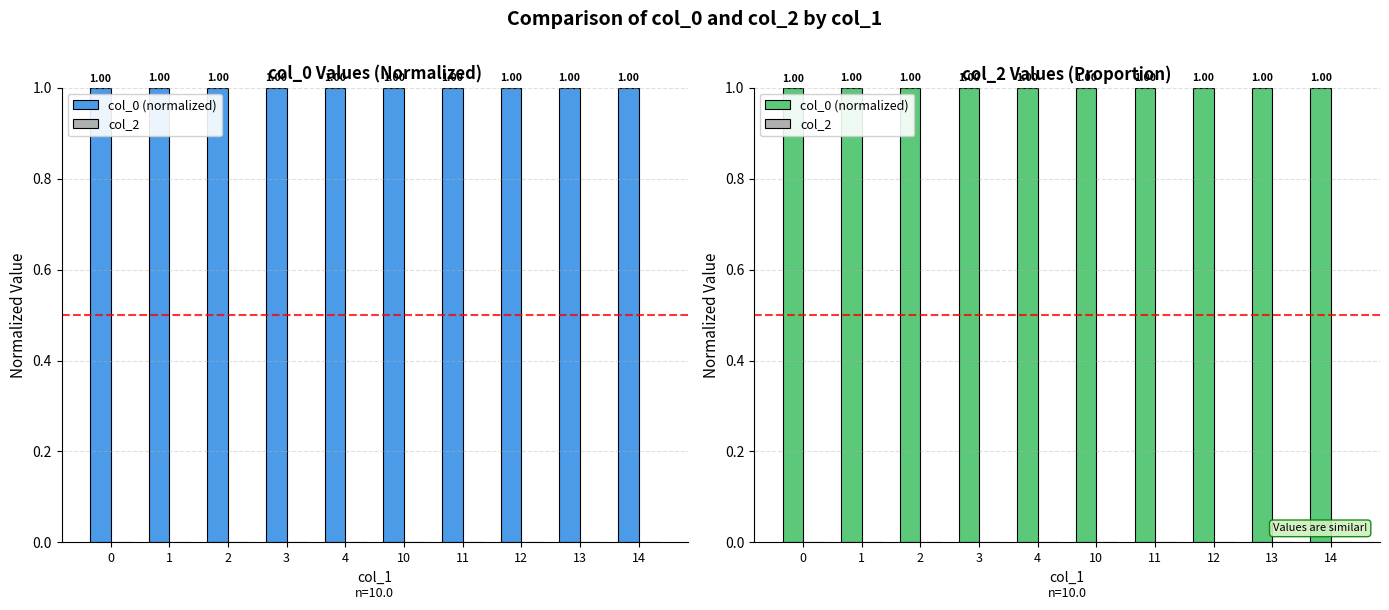

Rank the series by their maximum value, from lowest to highest.

col_2, col_0 (normalized)